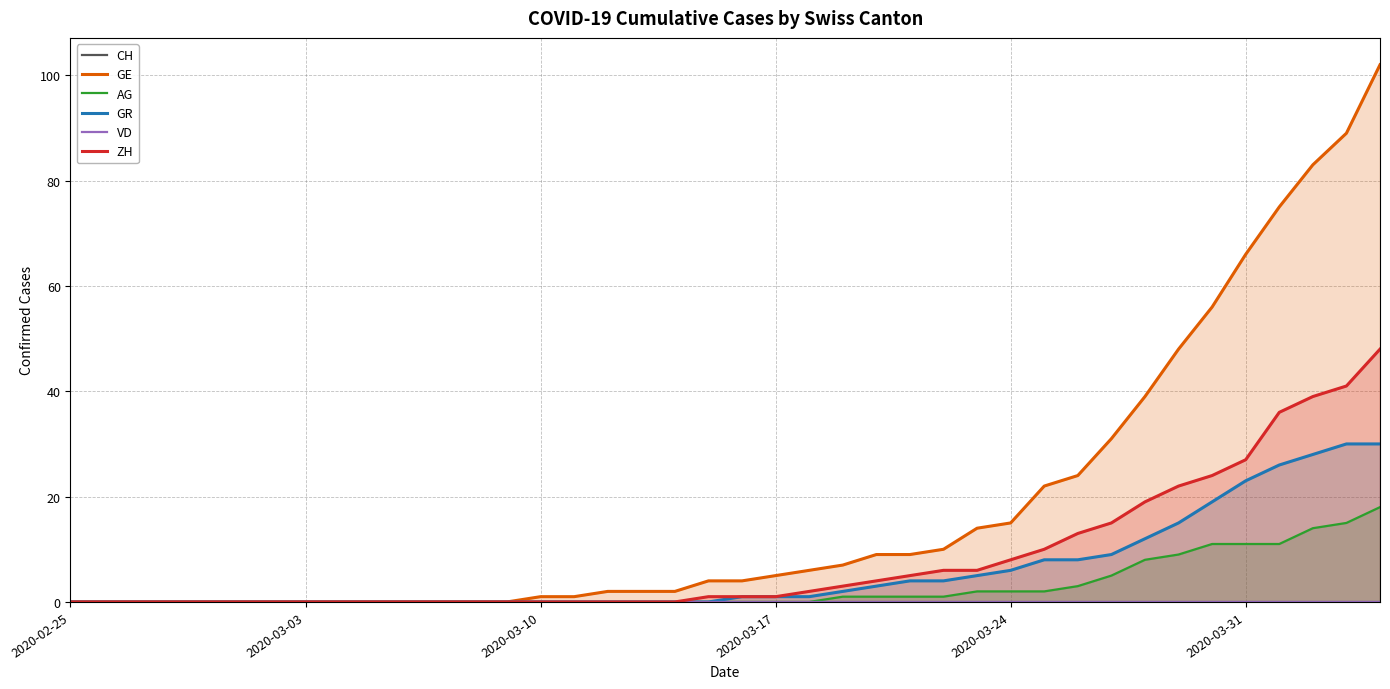

What are all the series names shown in the legend?

CH, GE, AG, GR, VD, ZH